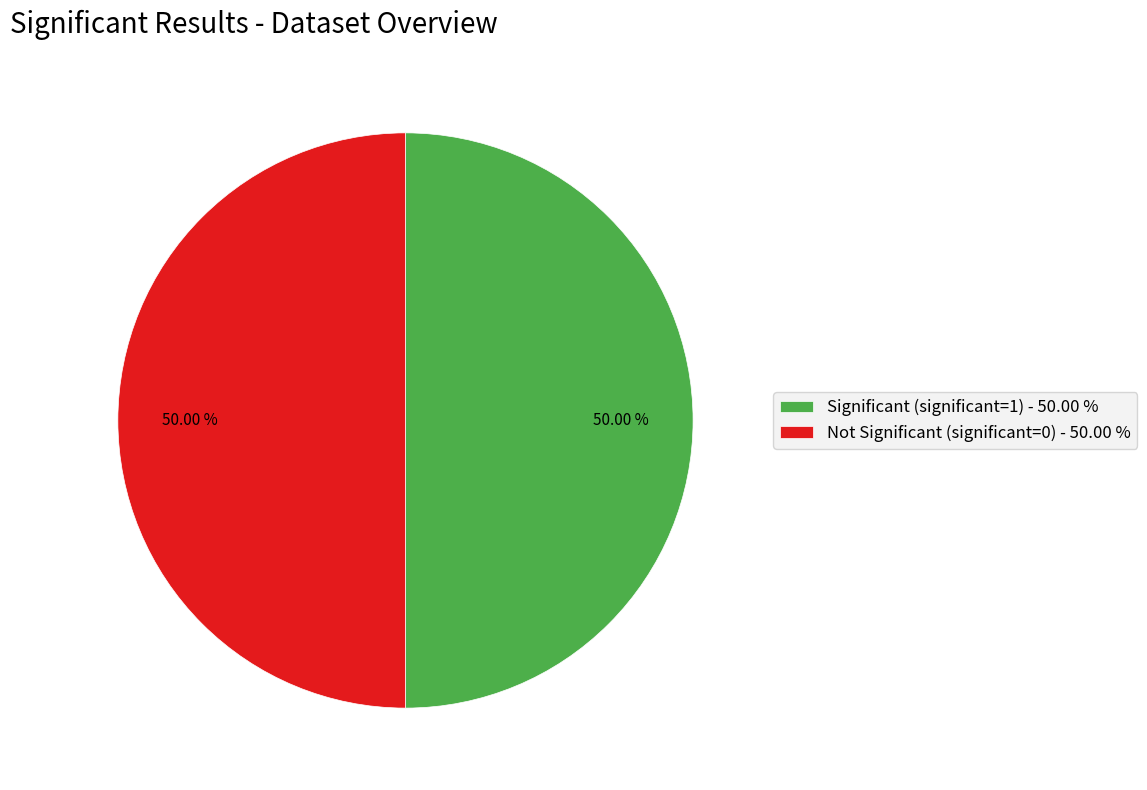

To the nearest percent, what is the difference between the largest and smallest slice percentages?

0%